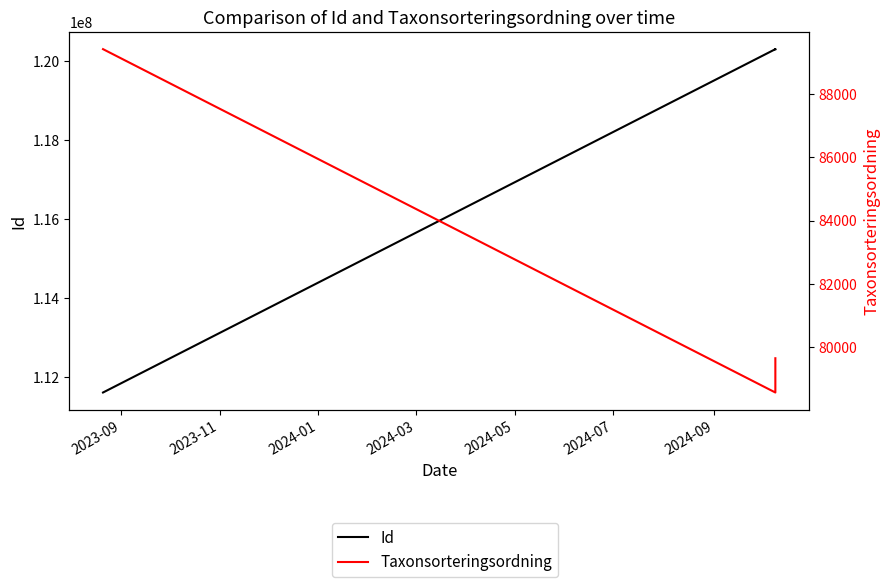

True or false: Id and Taxonsorteringsordning cross at least once.

False